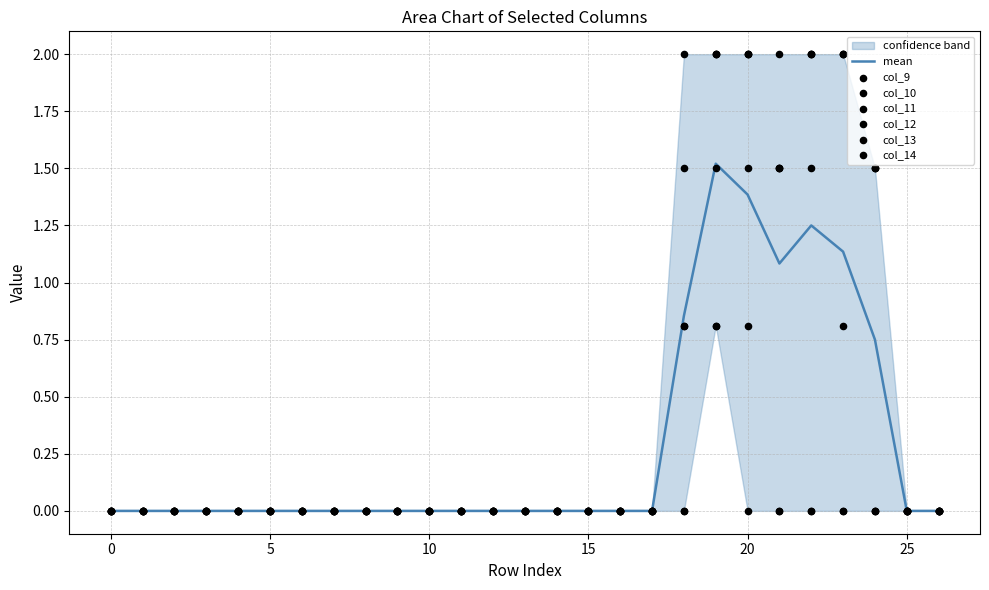

Which series reaches the maximum Y coordinate?

col_9